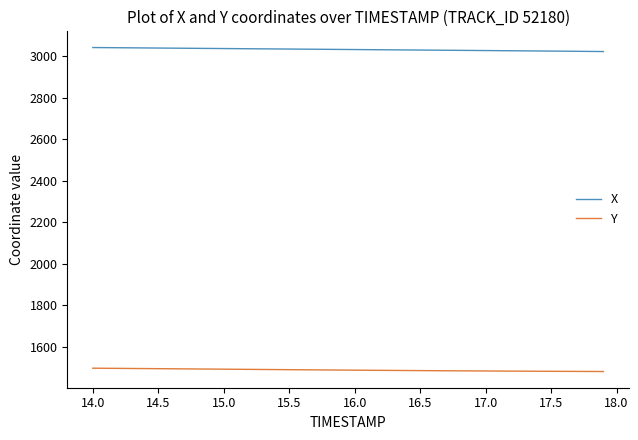

What is the highest value of the Y series?

1495.5